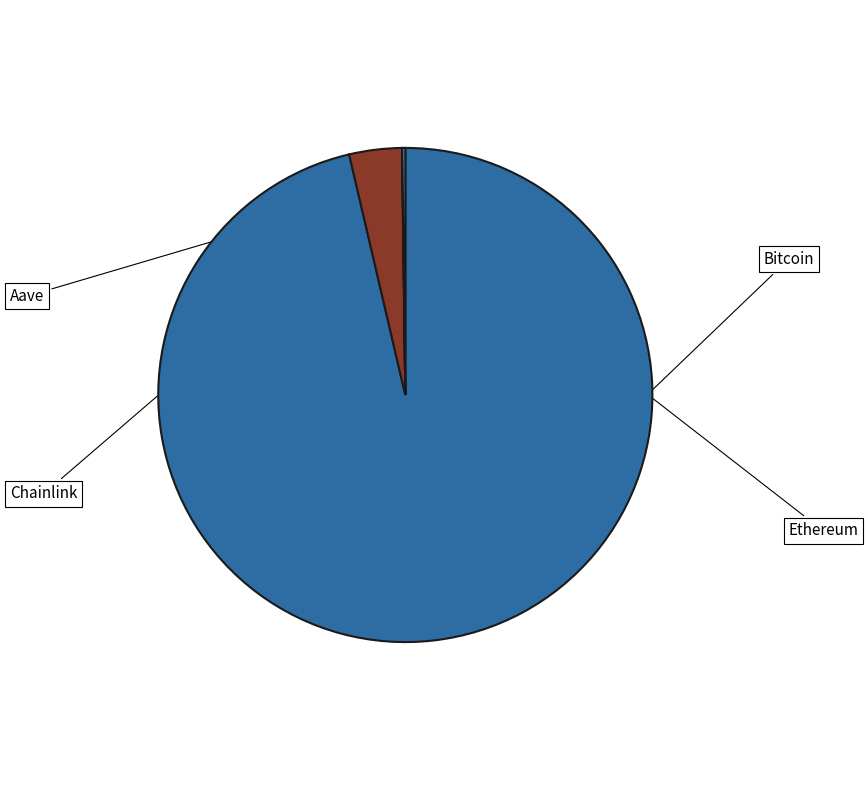

Rank the categories by value from highest to lowest.

Bitcoin, Ethereum, Aave, Chainlink